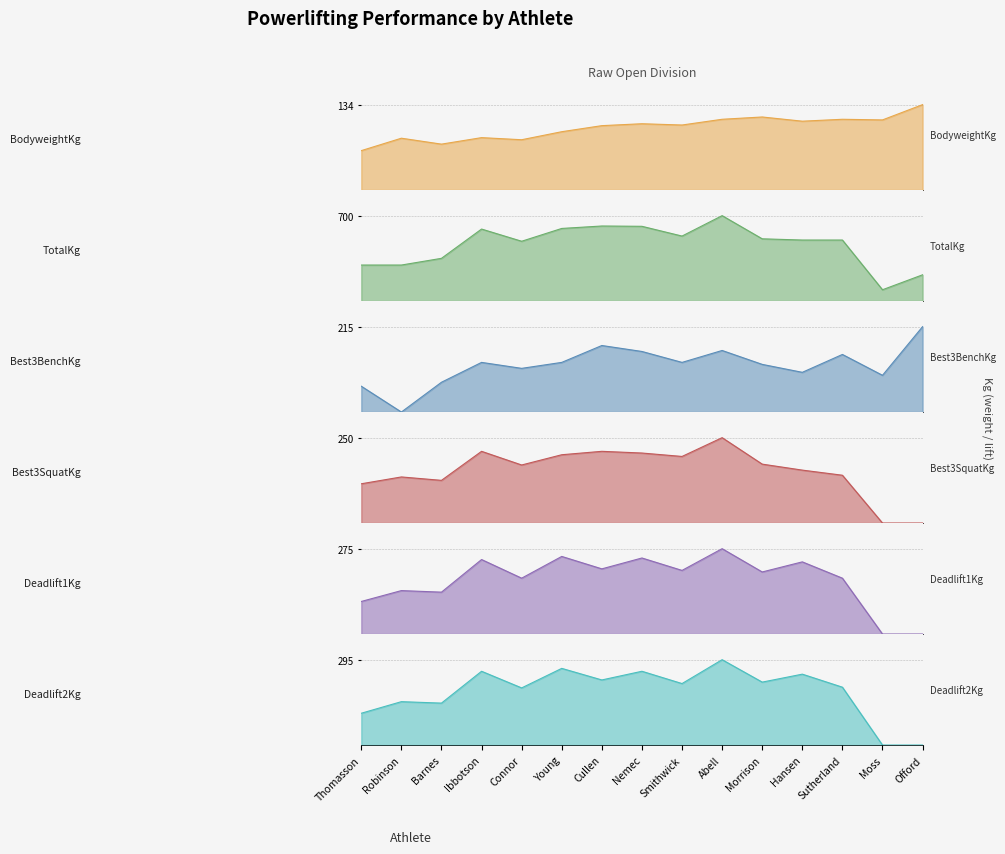

True or false: TotalKg and Best3BenchKg intersect in this chart.

False